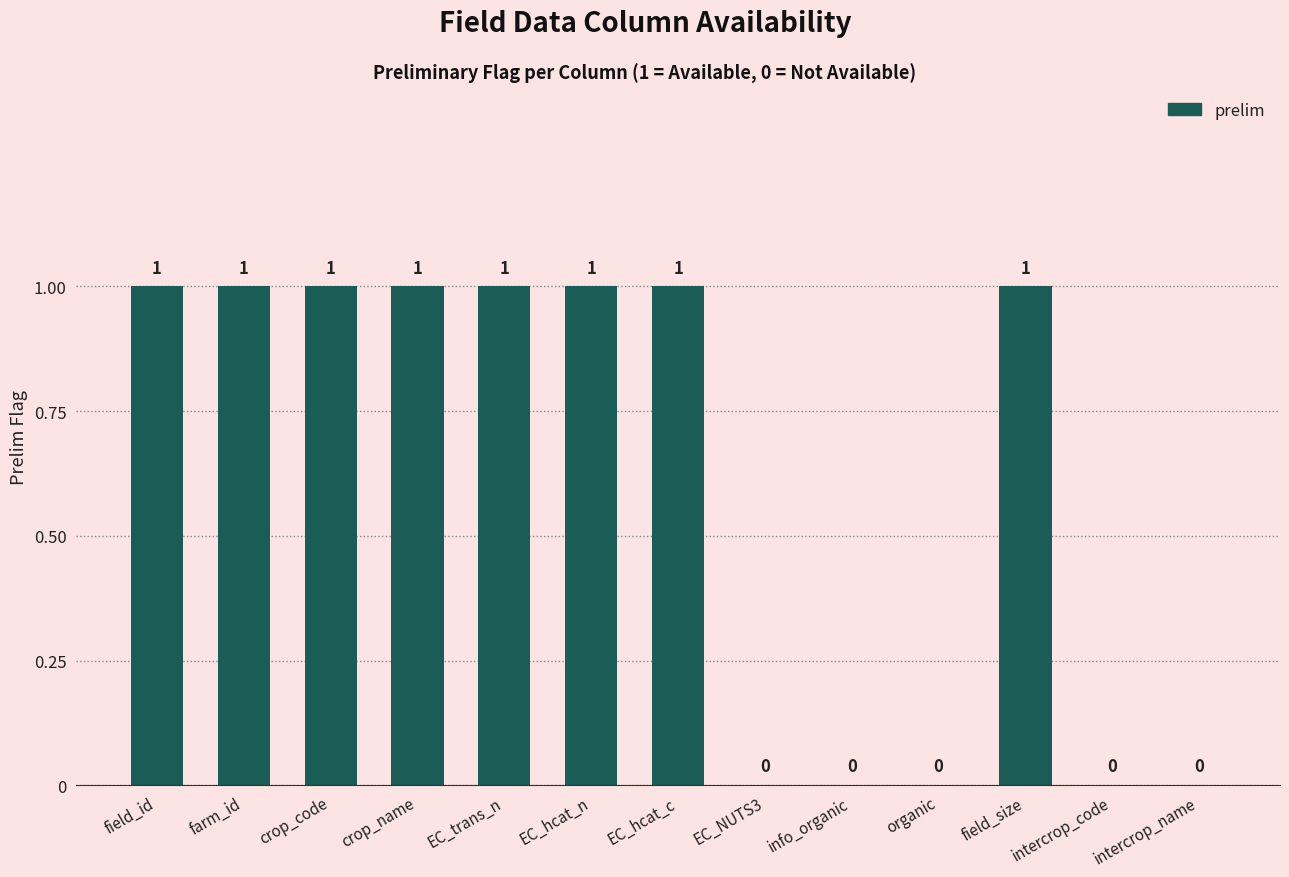

Are the bars horizontal?

No